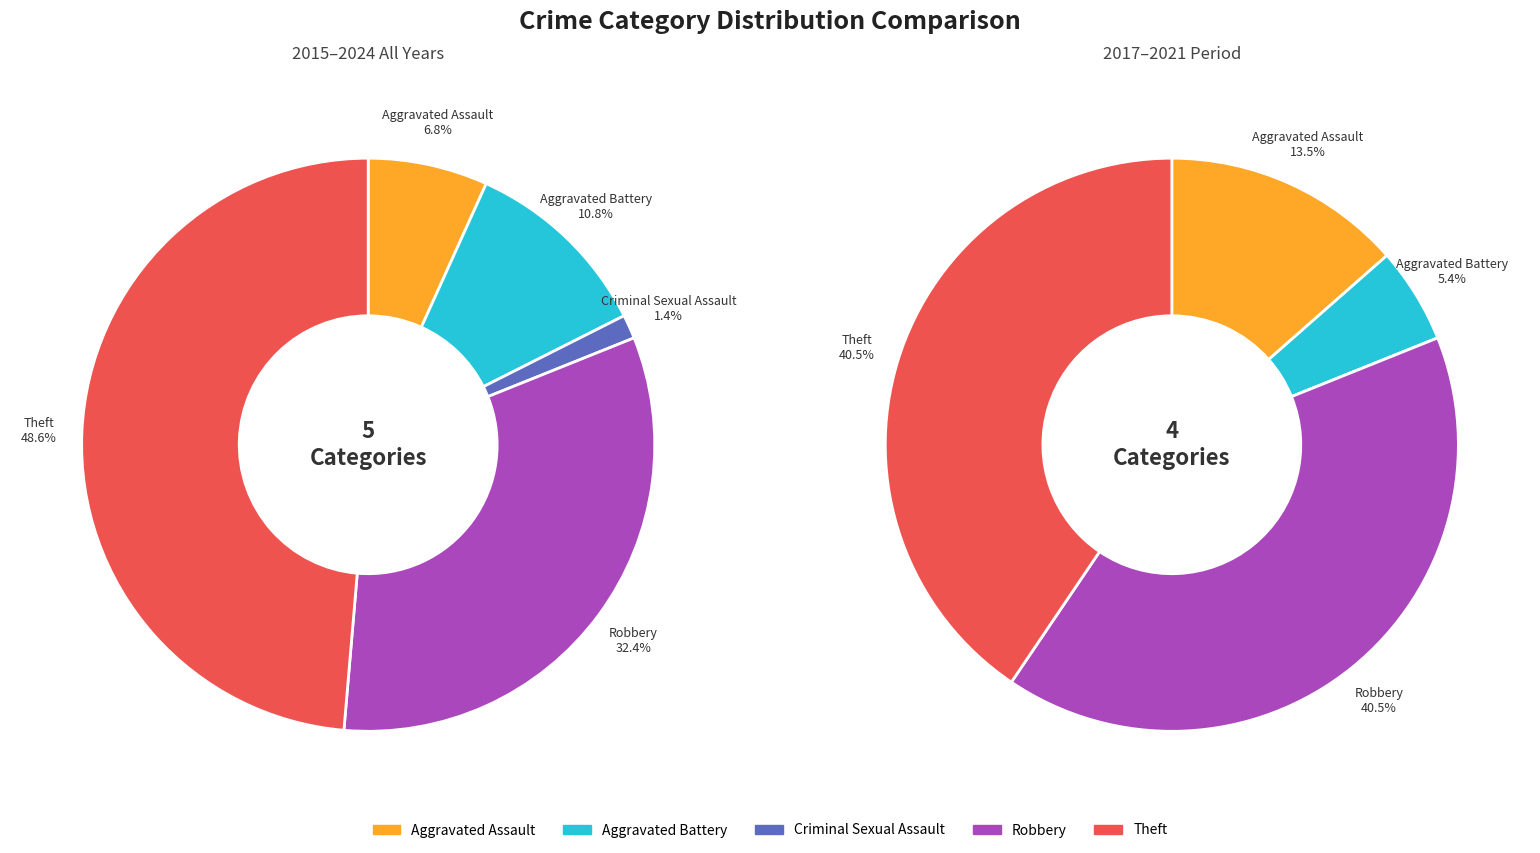

Combined, do Theft and Aggravated Battery account for over 50%?

Yes